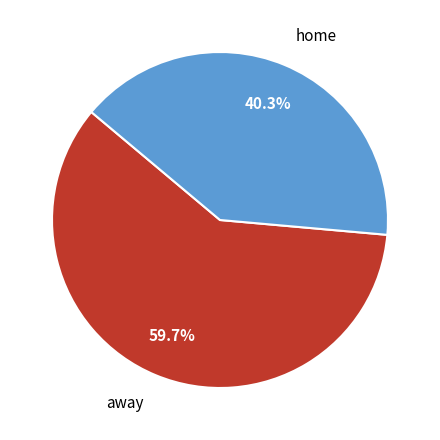

How many segments does this pie chart have?

2